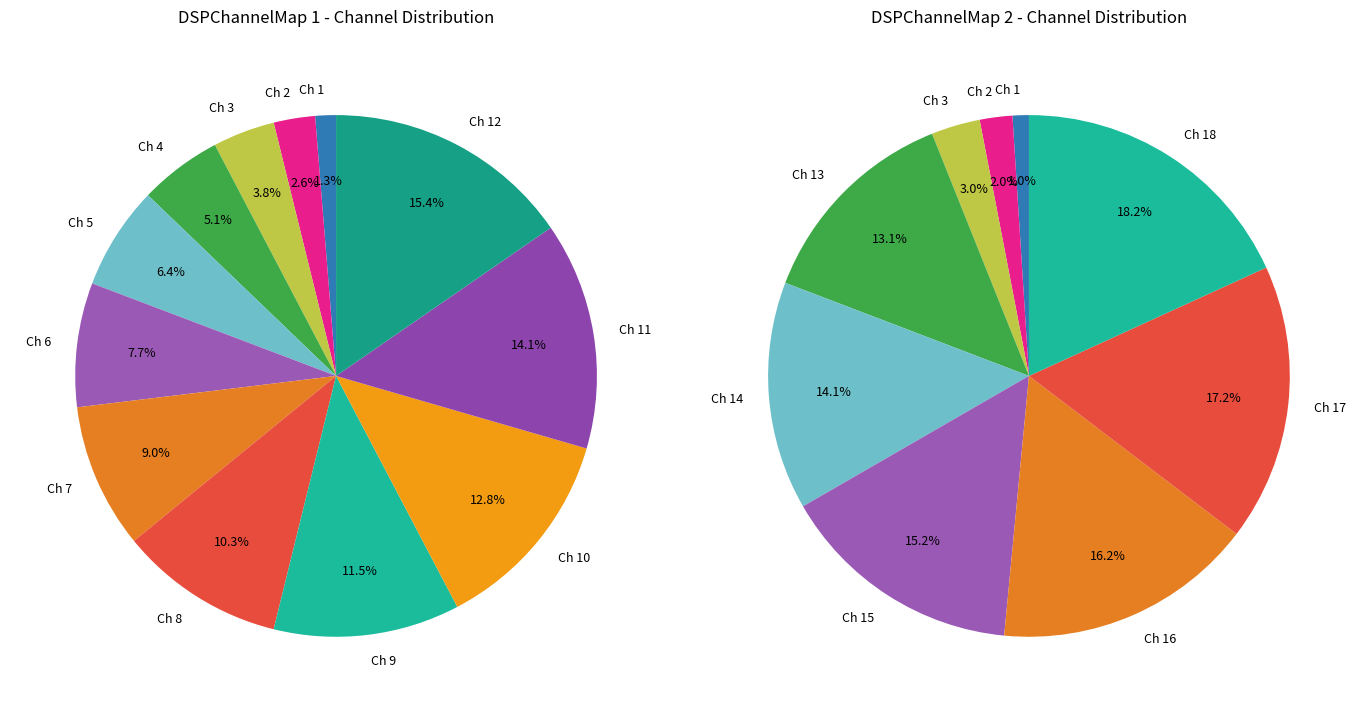

Is there any slice that represents more than half of the pie?

No